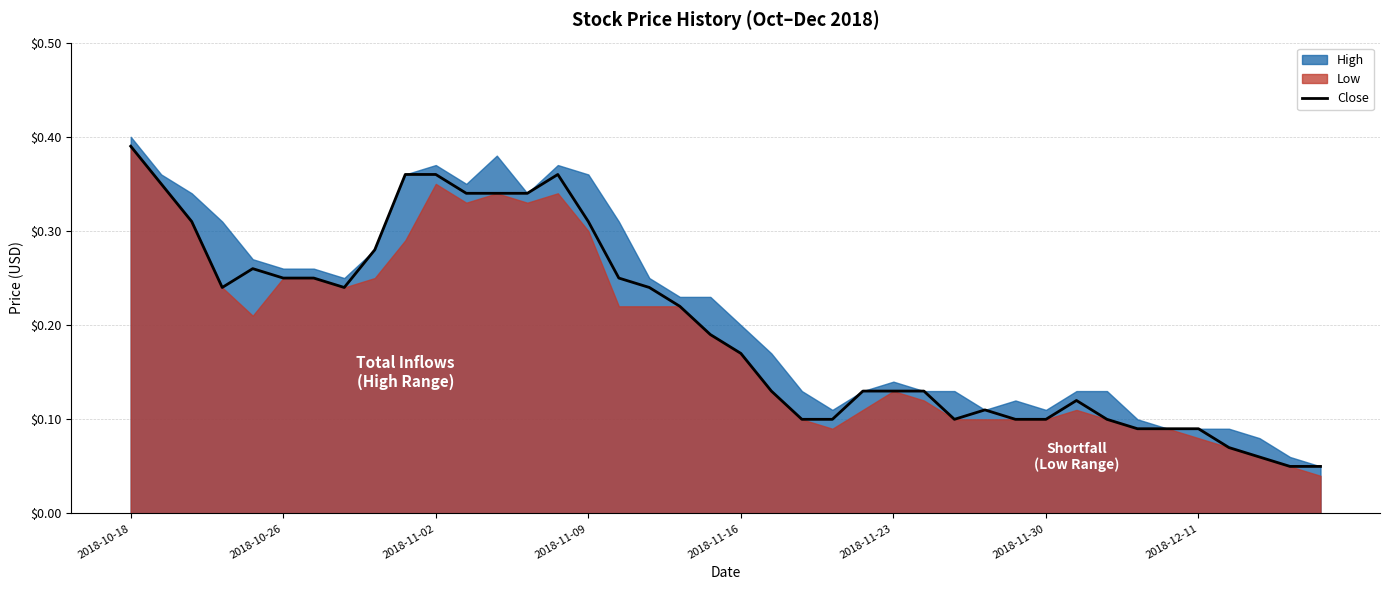

Is it true that the value at 36 is 0.1?

False